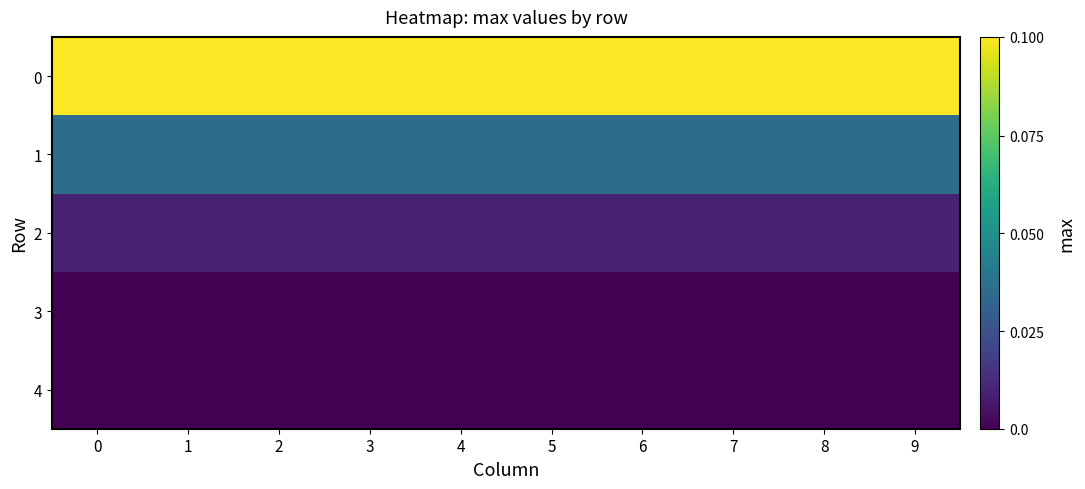

Reading left to right, transcribe all the data shown in this chart.

0: 0=0.1	1=0.1	2=0.1	3=0.1	4=0.1	5=0.1	6=0.1	7=0.1	8=0.1	9=0.1
1: 0=0.0	1=0.0	2=0.0	3=0.0	4=0.0	5=0.0	6=0.0	7=0.0	8=0.0	9=0.0
2: 0=0.0	1=0.0	2=0.0	3=0.0	4=0.0	5=0.0	6=0.0	7=0.0	8=0.0	9=0.0
3: 0=0.0	1=0.0	2=0.0	3=0.0	4=0.0	5=0.0	6=0.0	7=0.0	8=0.0	9=0.0
4: 0=0.0	1=0.0	2=0.0	3=0.0	4=0.0	5=0.0	6=0.0	7=0.0	8=0.0	9=0.0